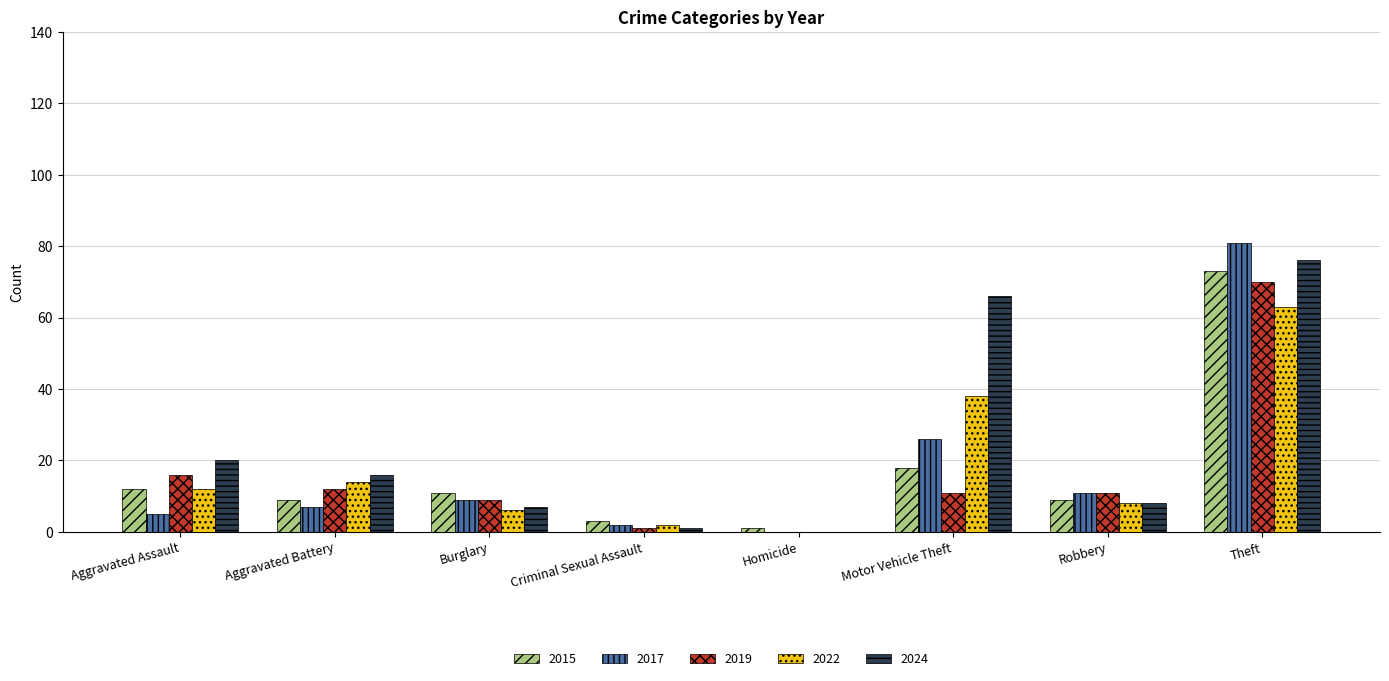

What is the sum of the 2017 values at Criminal Sexual Assault and Homicide?

2